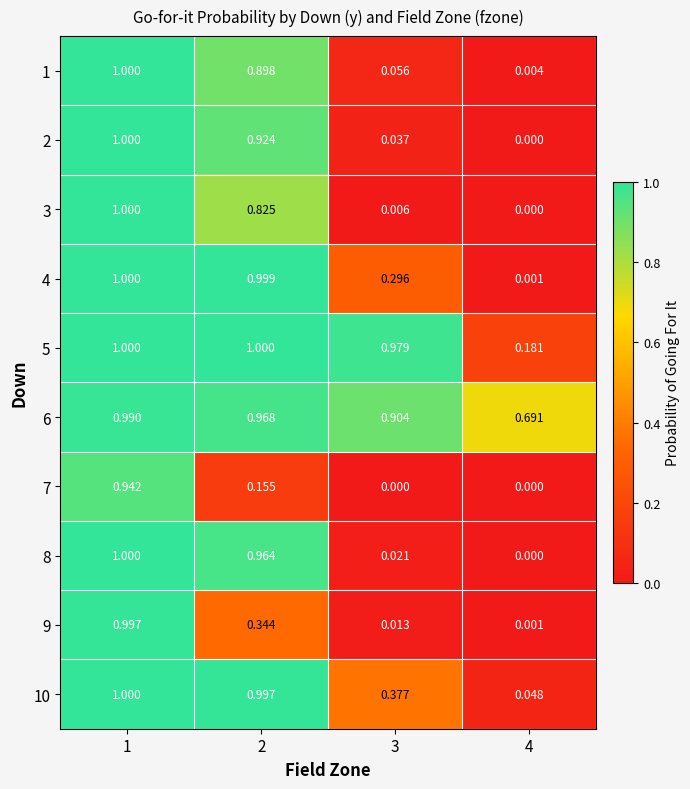

Is the value of 8 at 4 greater than the value of 4 at 2?

No